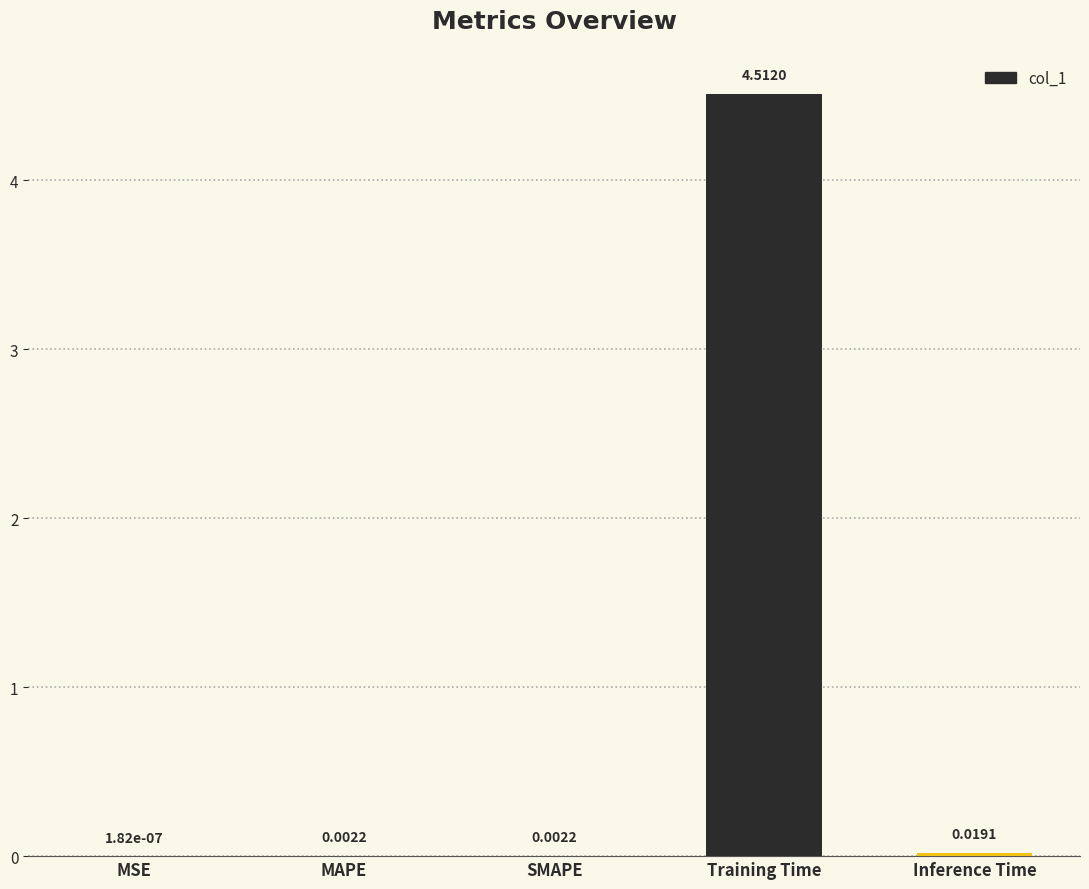

How many data points does each series have?

5